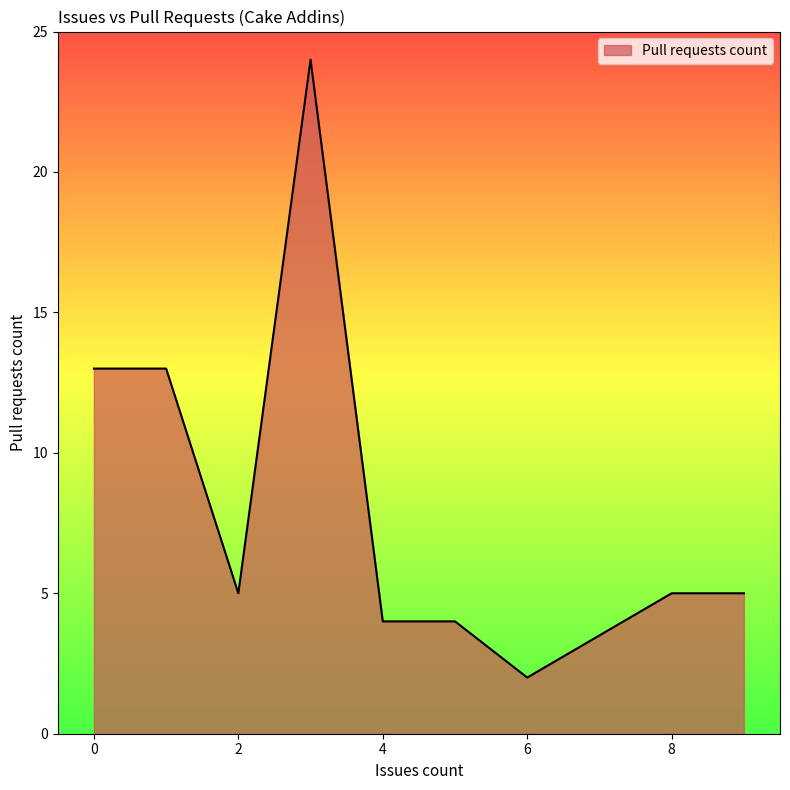

What is the difference between the maximum and minimum values?

22